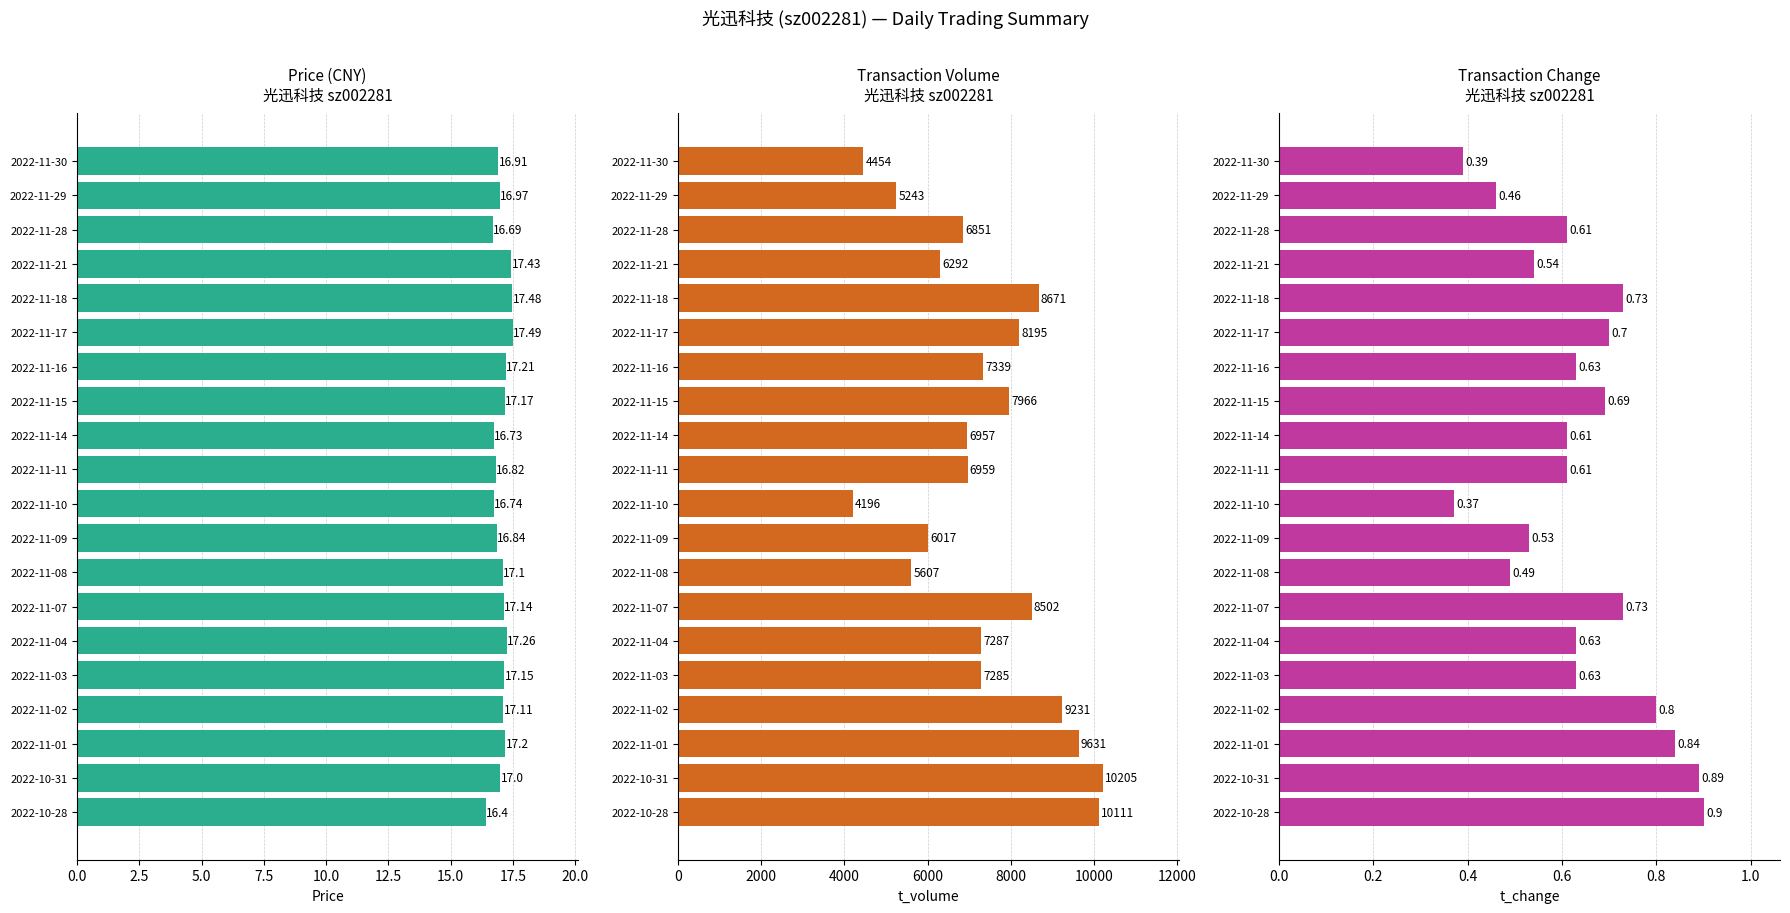

Count the number of data series in this chart.

3